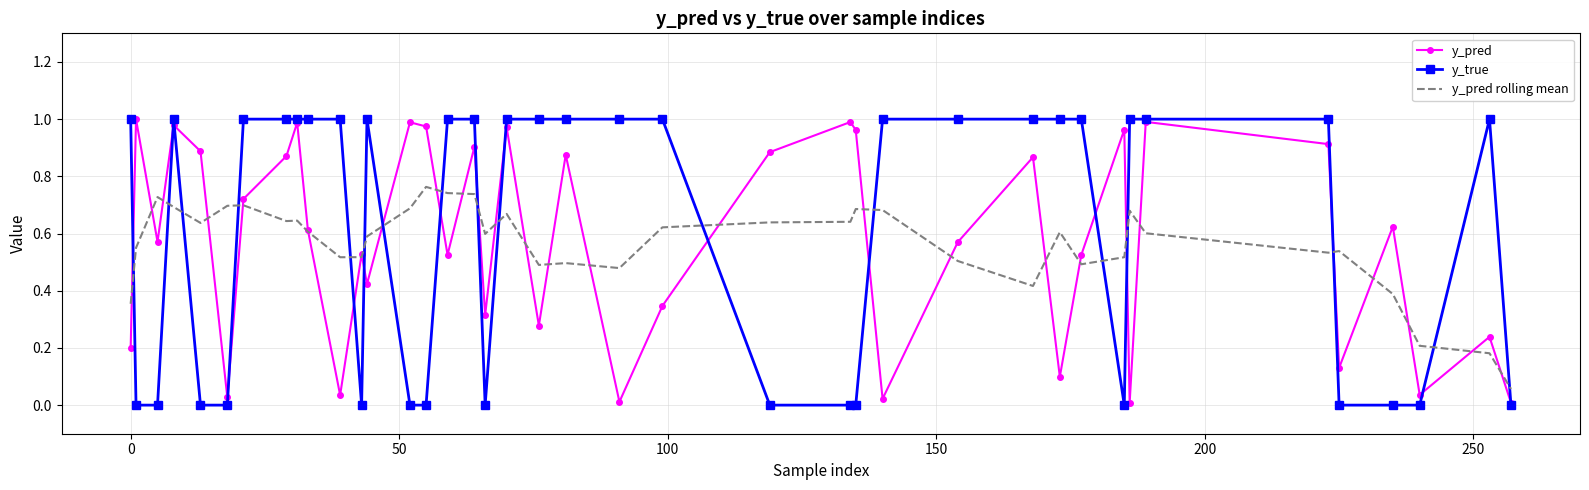

True or false: y_pred rolling mean has more than 1 points higher than both neighbors.

True